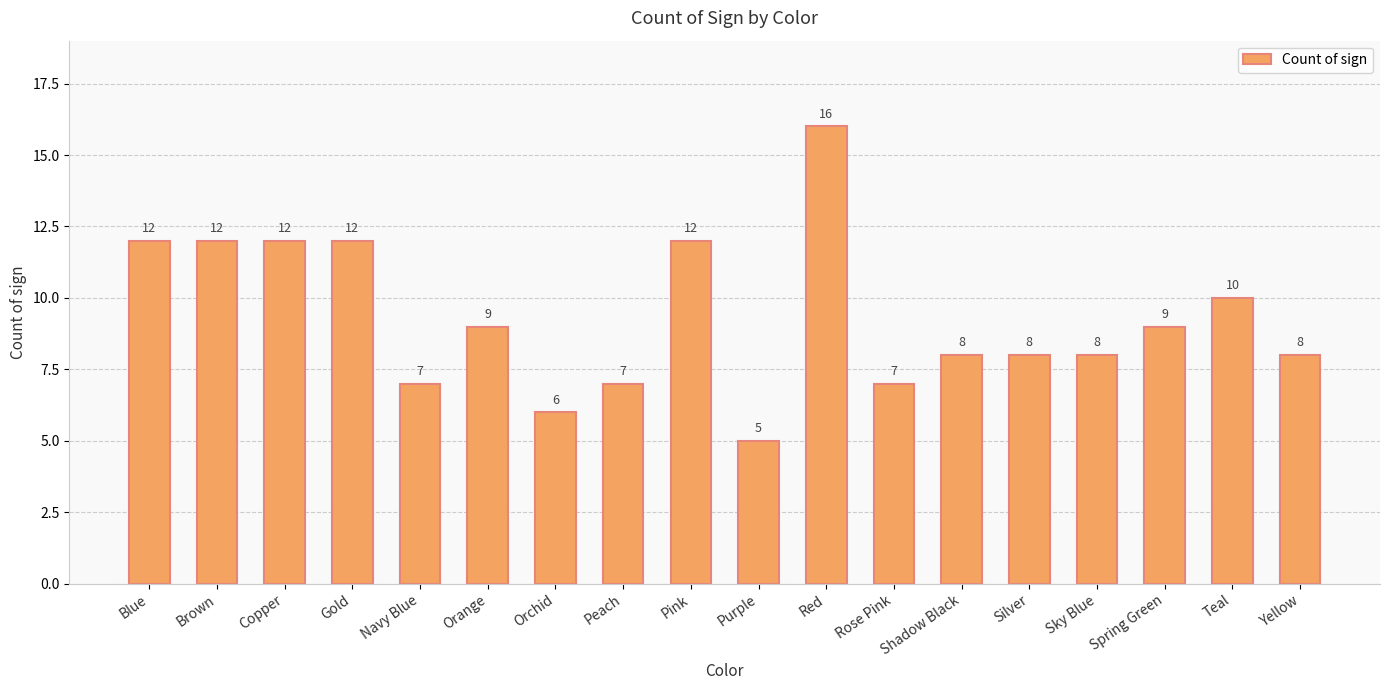

True or false: the data shows 4 at Orange.

False